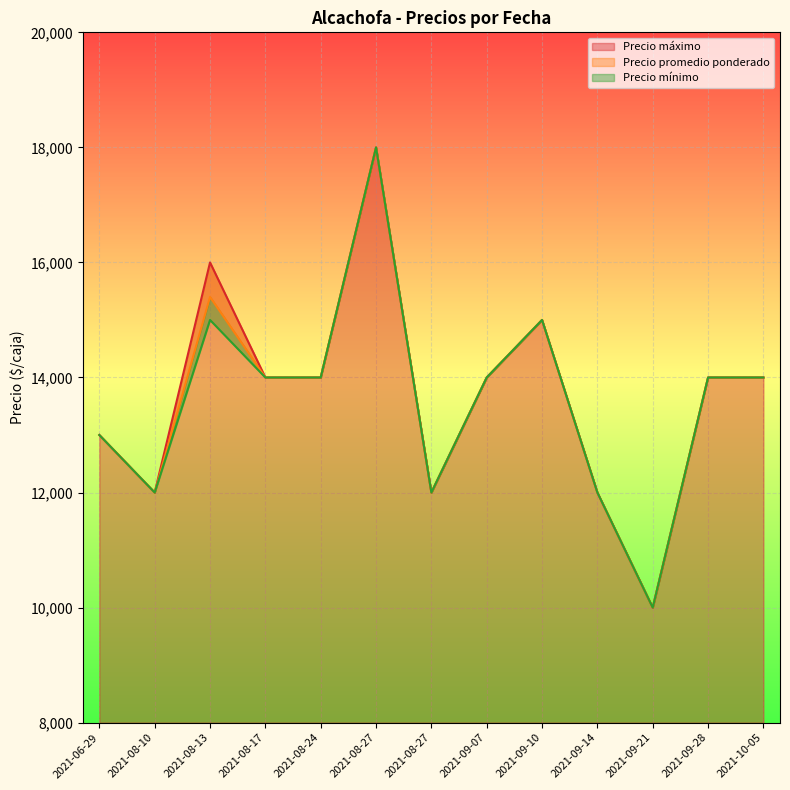

What is the total value across all series at 2021-09-28?

42000